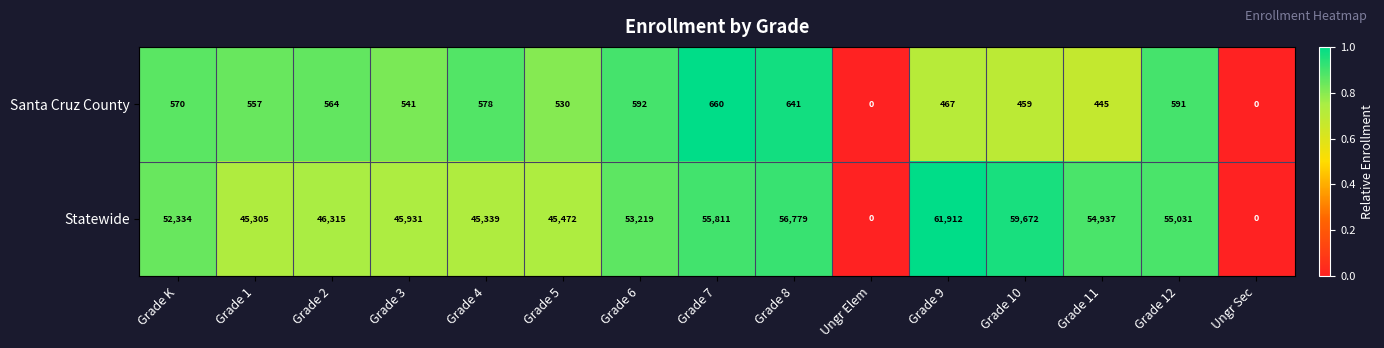

Which series has the largest range (max minus min)?

Statewide